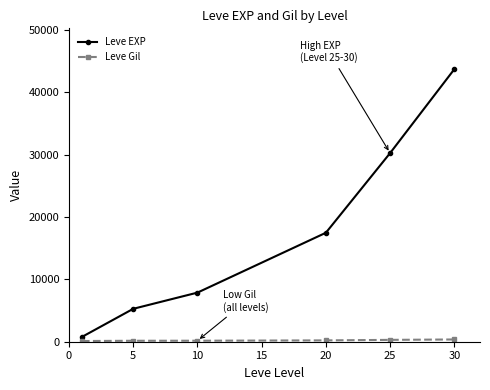

What is the value of the Leve EXP point at the 1st from the left?

765.0